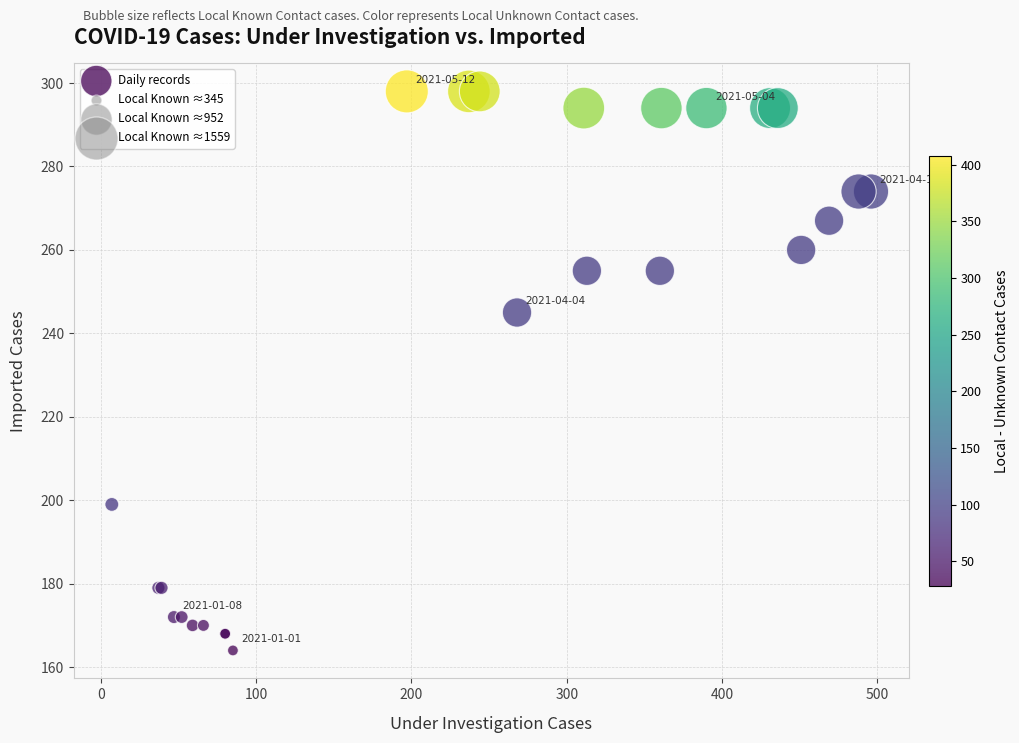

What Y value in the scatter plot is closest to 231?

245